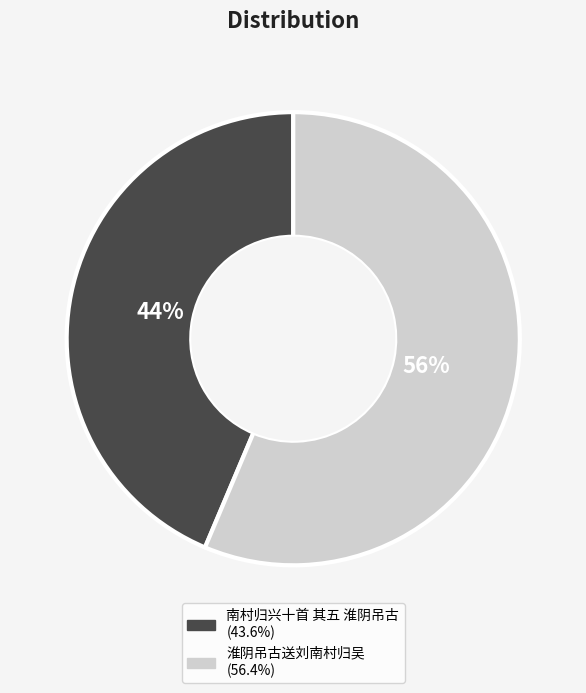

To the nearest percent, what percentage of the pie is 淮阴吊古送刘南村归吴?

56%